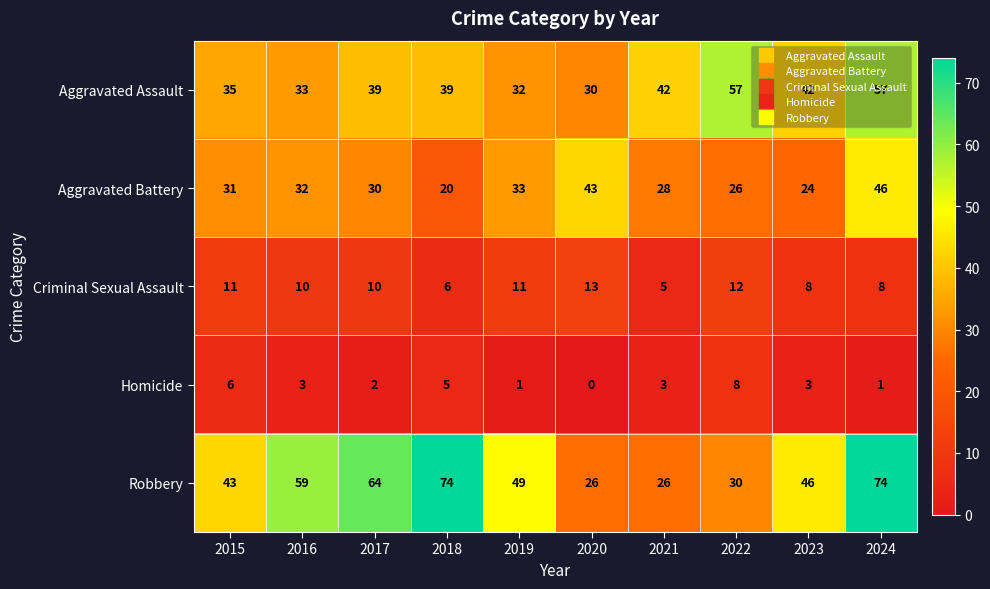

Count the number of data series in this chart.

5